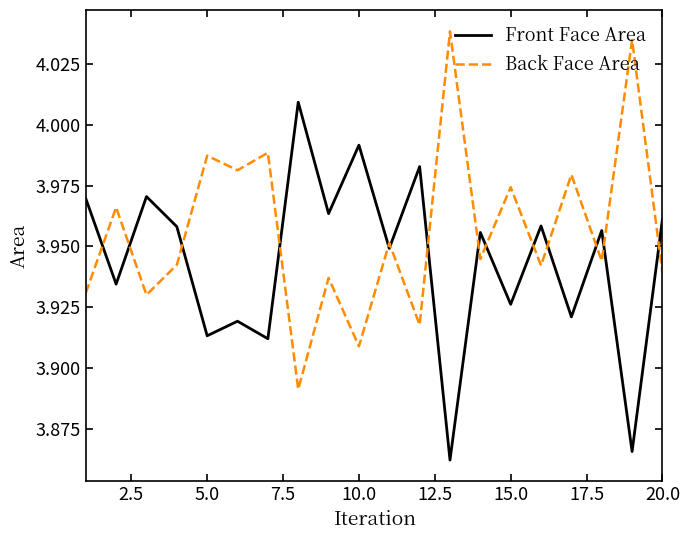

True or false: Back Face Area has more than 2 interior local peaks.

True